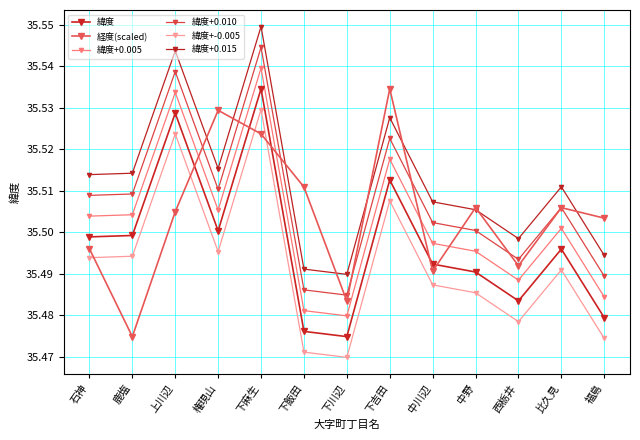

What is the total value across all series at 権現山?

213.1